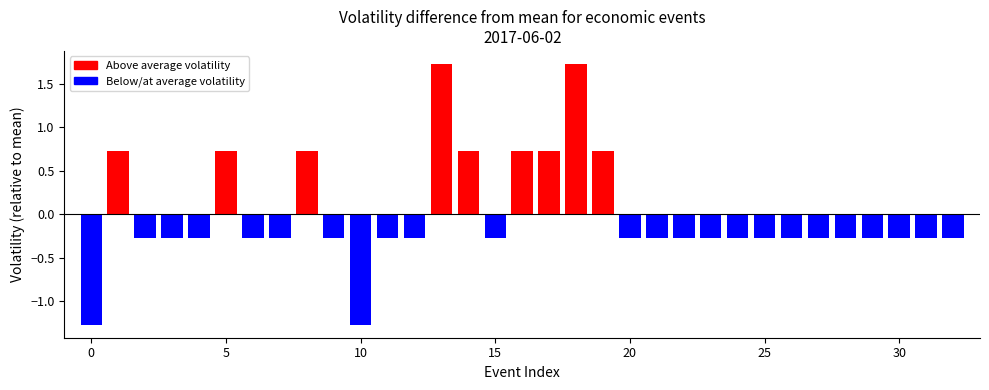

Are the bars grouped side by side (vs. stacked)?

No